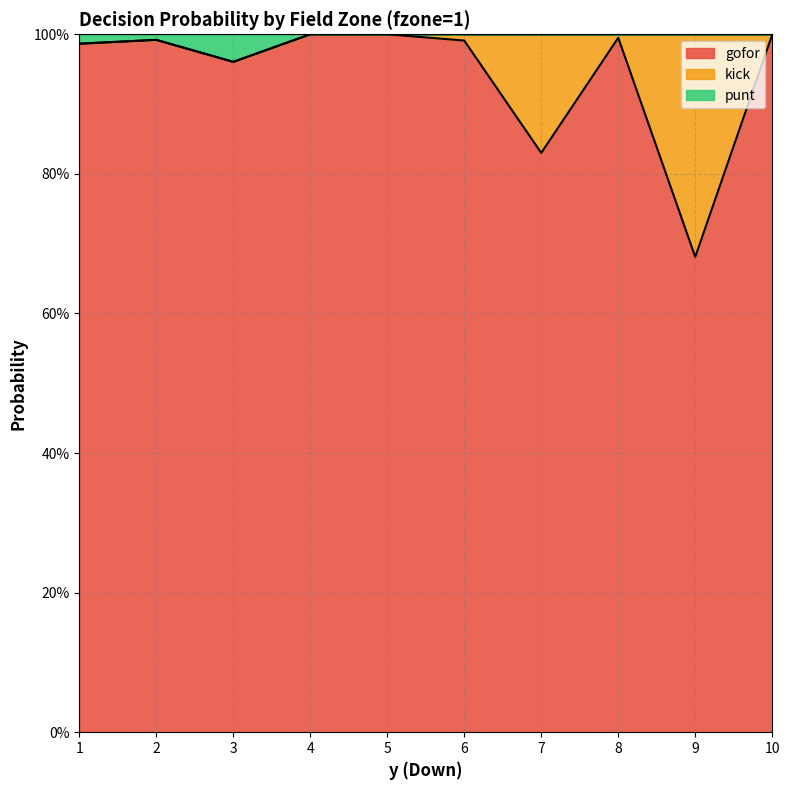

What is the value of the gofor point at the 4th from the left?

1.0